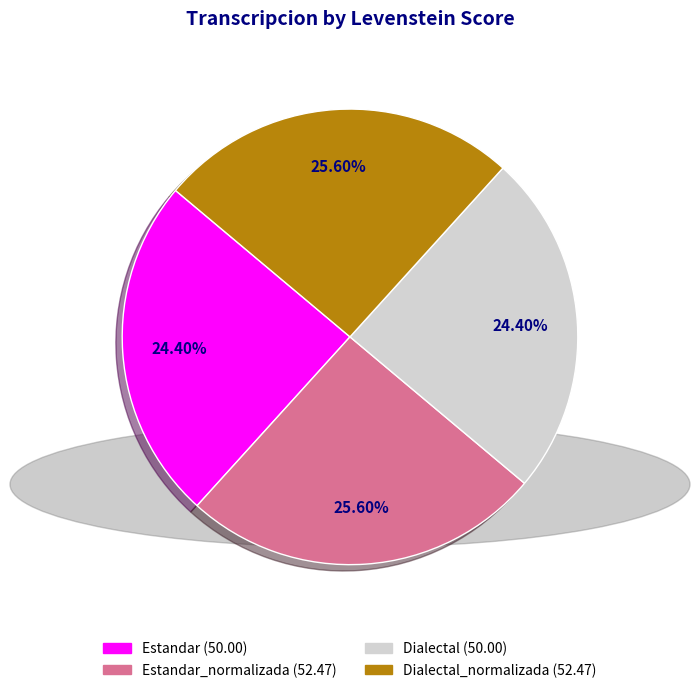

Is the sum of Dialectal_normalizada (52.47) and Estandar_normalizada (52.47) greater than half?

Yes